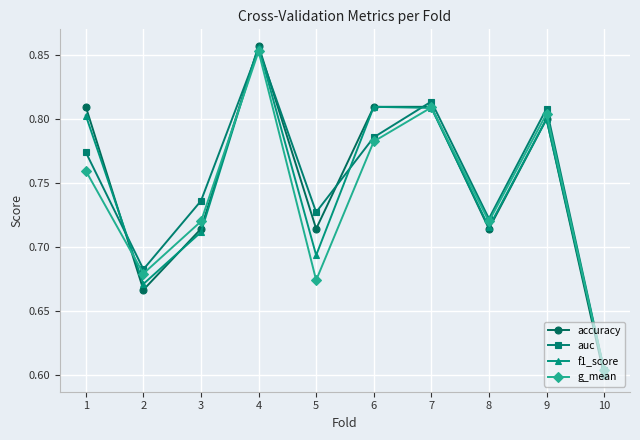

Is it true that g_mean equals 1.1 at 7?

False